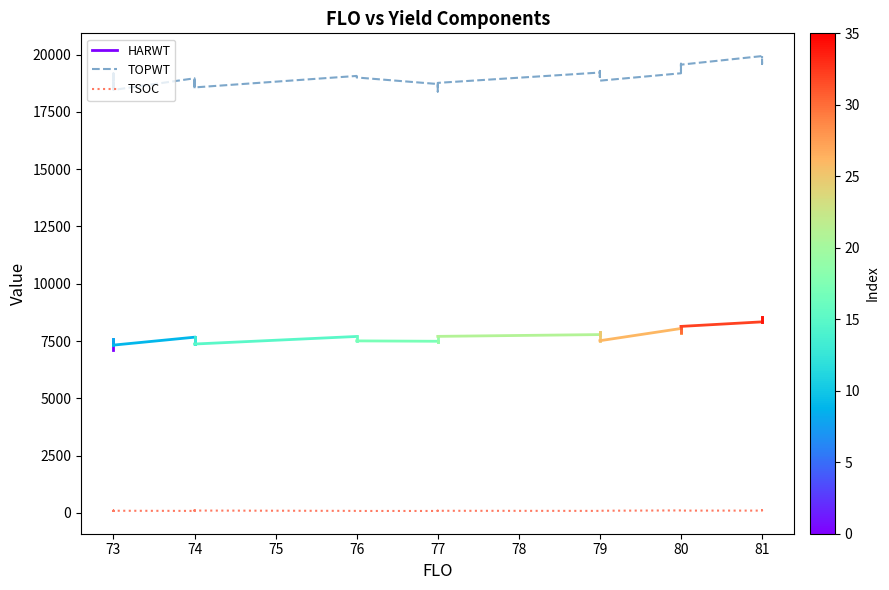

Between 77 and 76, which is larger?

76